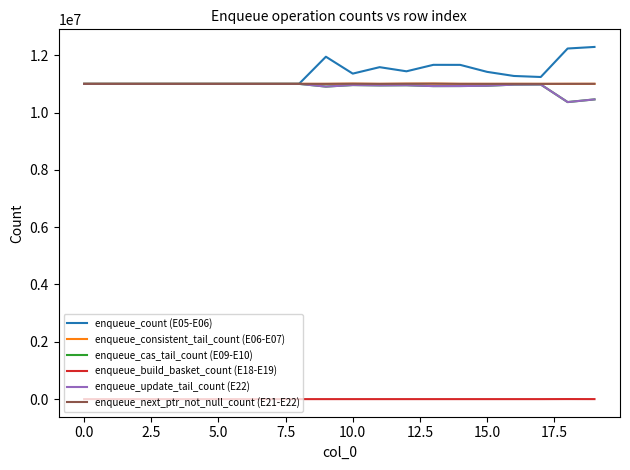

How many lines are shown in the chart?

6